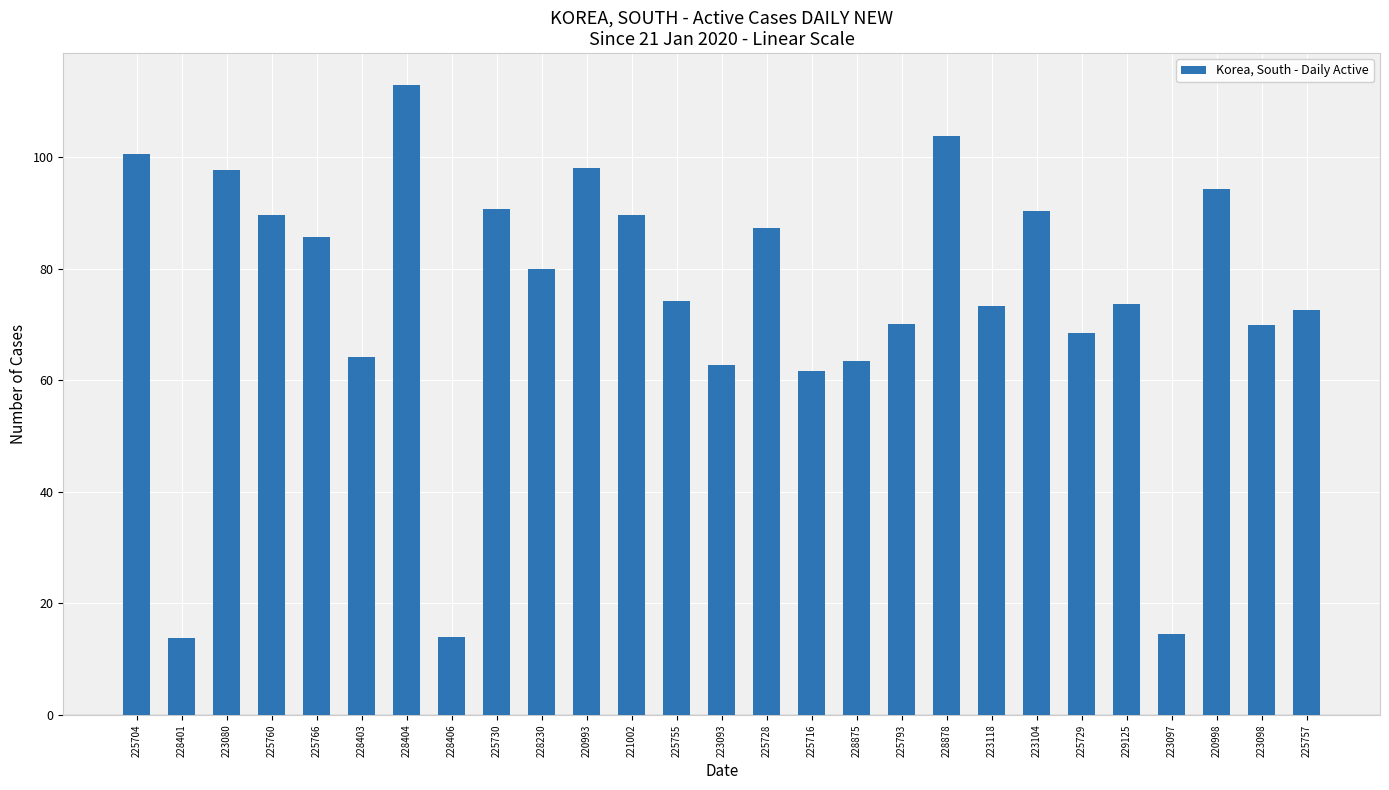

What is the greatest value displayed?

113.1